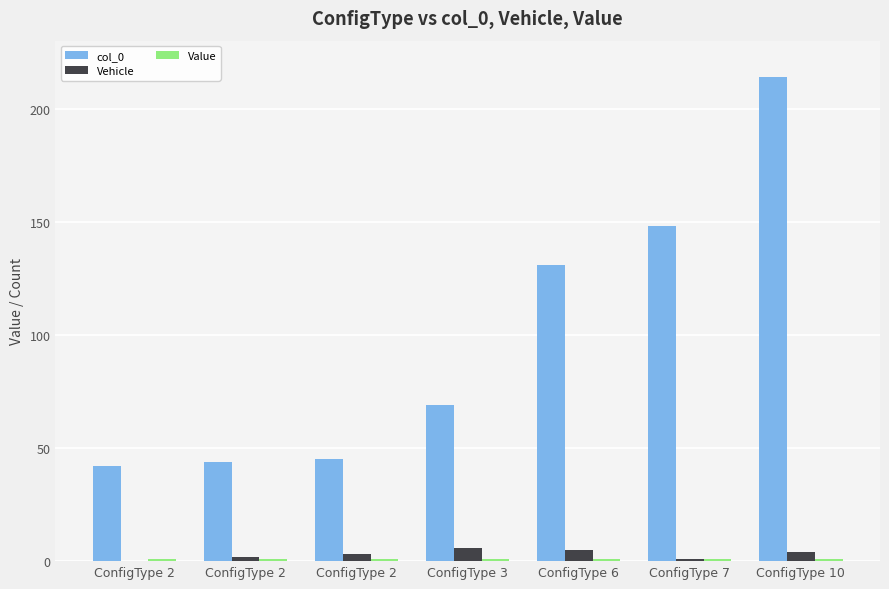

Which category has the lowest value in the Vehicle series?

ConfigType 2